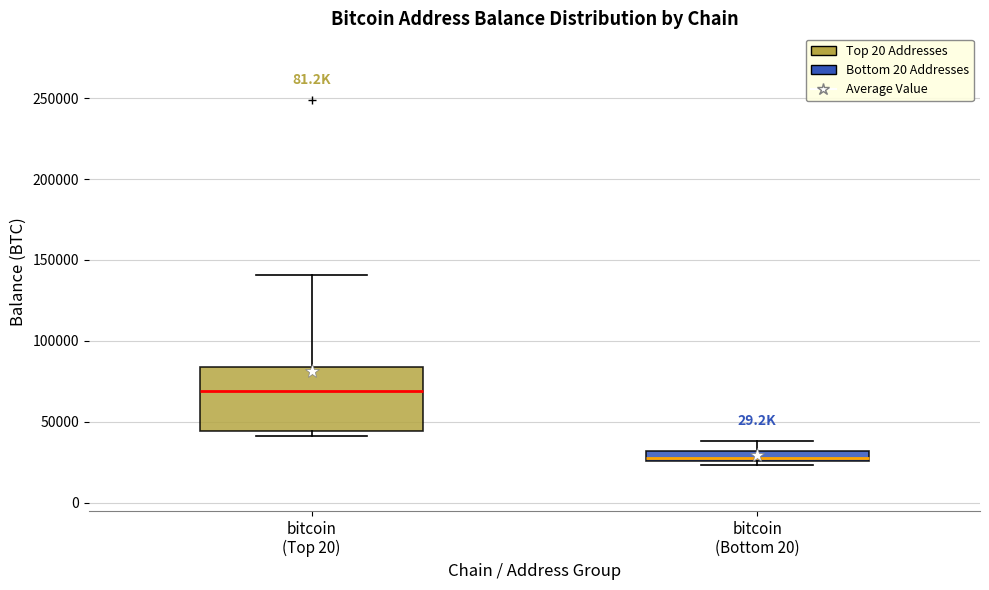

Which box is the tallest, from its lower edge to its upper edge?

bitcoin (Top 20)